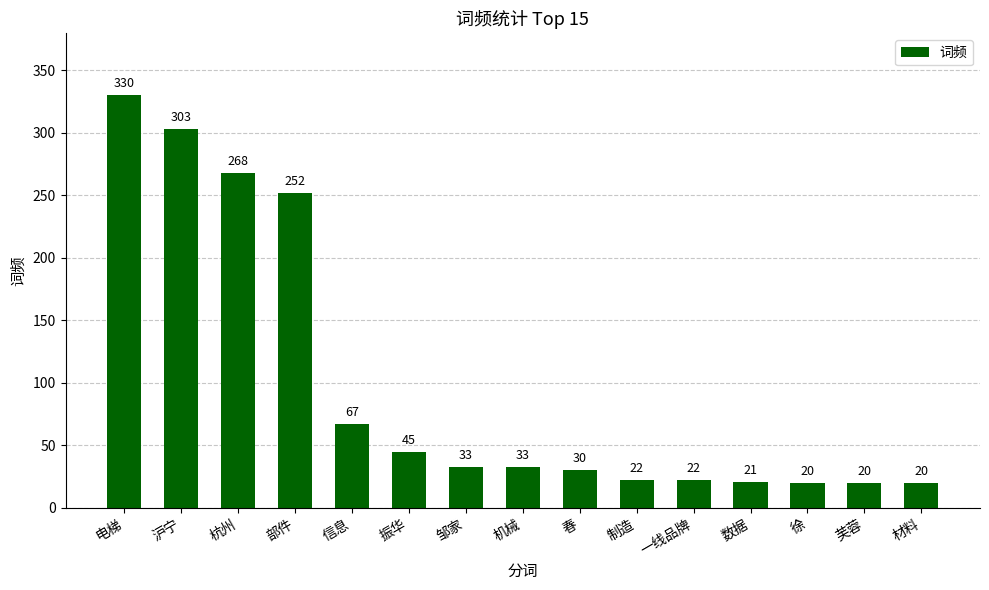

How many series are shown in this chart?

1